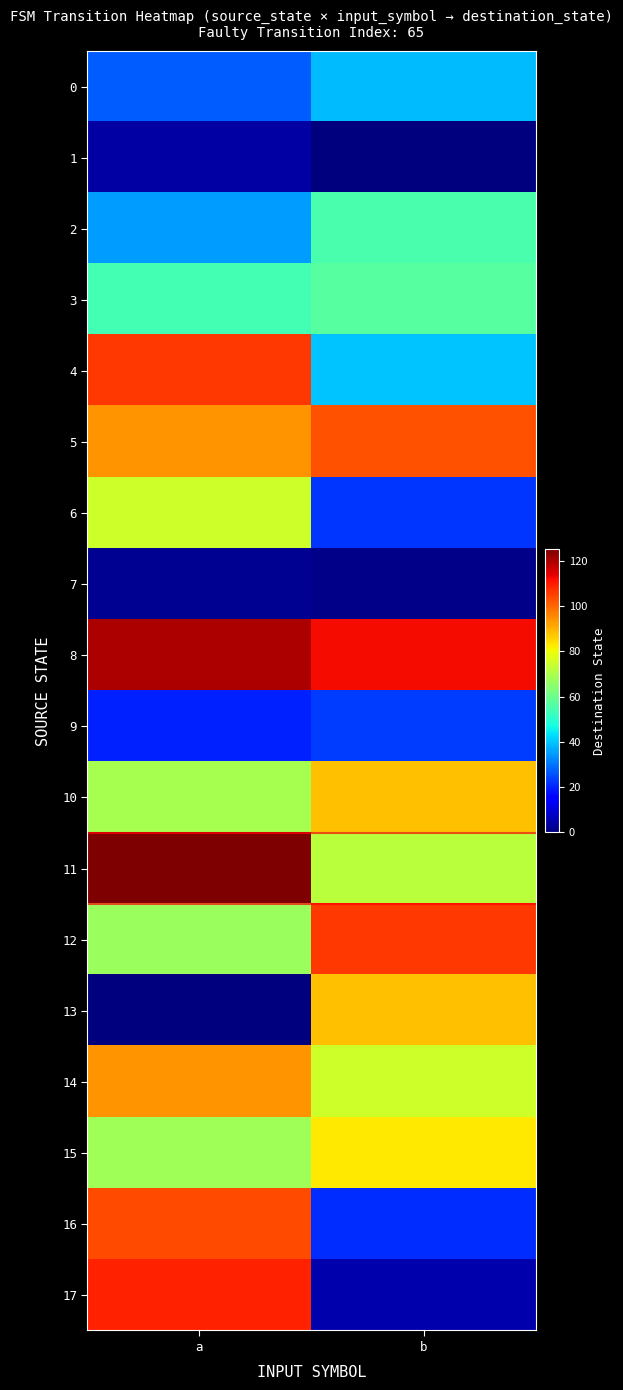

Reading left to right, list all the values displayed in this chart.

0: a=27	b=39
1: a=4	b=0
2: a=35	b=55
3: a=54	b=57
4: a=106	b=40
5: a=94	b=103
6: a=75	b=22
7: a=2	b=1
8: a=120	b=112
9: a=20	b=23
10: a=69	b=88
11: a=125	b=72
12: a=67	b=106
13: a=0	b=88
14: a=94	b=75
15: a=68	b=83
16: a=104	b=21
17: a=109	b=5